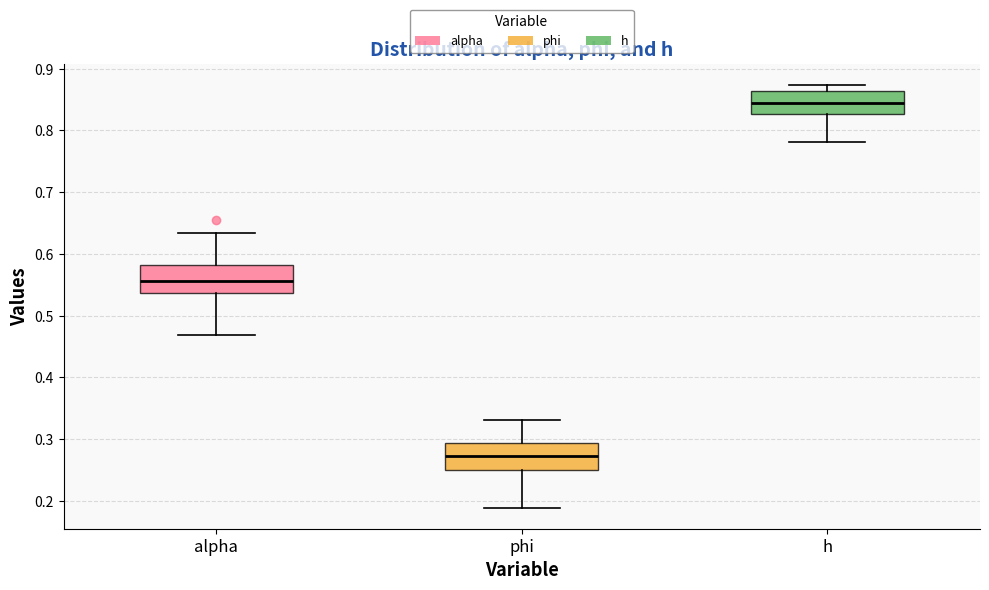

Reading left to right, read every box against the y-axis: the position of its median line, the range the box covers, and the ends of its whiskers. The values are not printed on the chart, so give them approximately, as read against the axis.

alpha: median 0.56, box 0.54 to 0.58, whiskers 0.47 to 0.63
phi: median 0.27, box 0.25 to 0.29, whiskers 0.19 to 0.33
h: median 0.84, box 0.83 to 0.86, whiskers 0.78 to 0.87